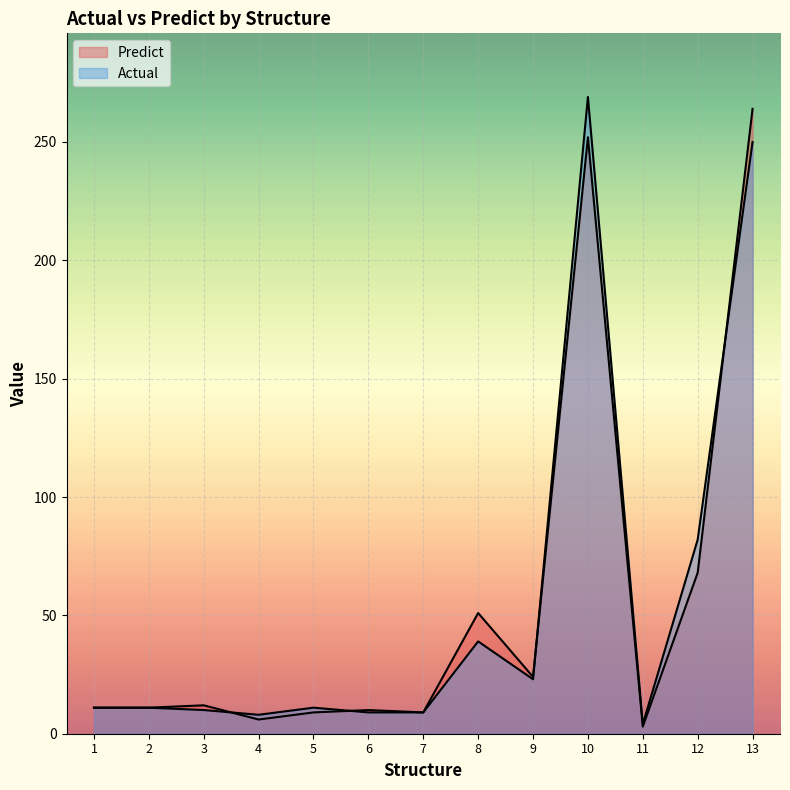

Which series has the largest total across all categories?

Actual